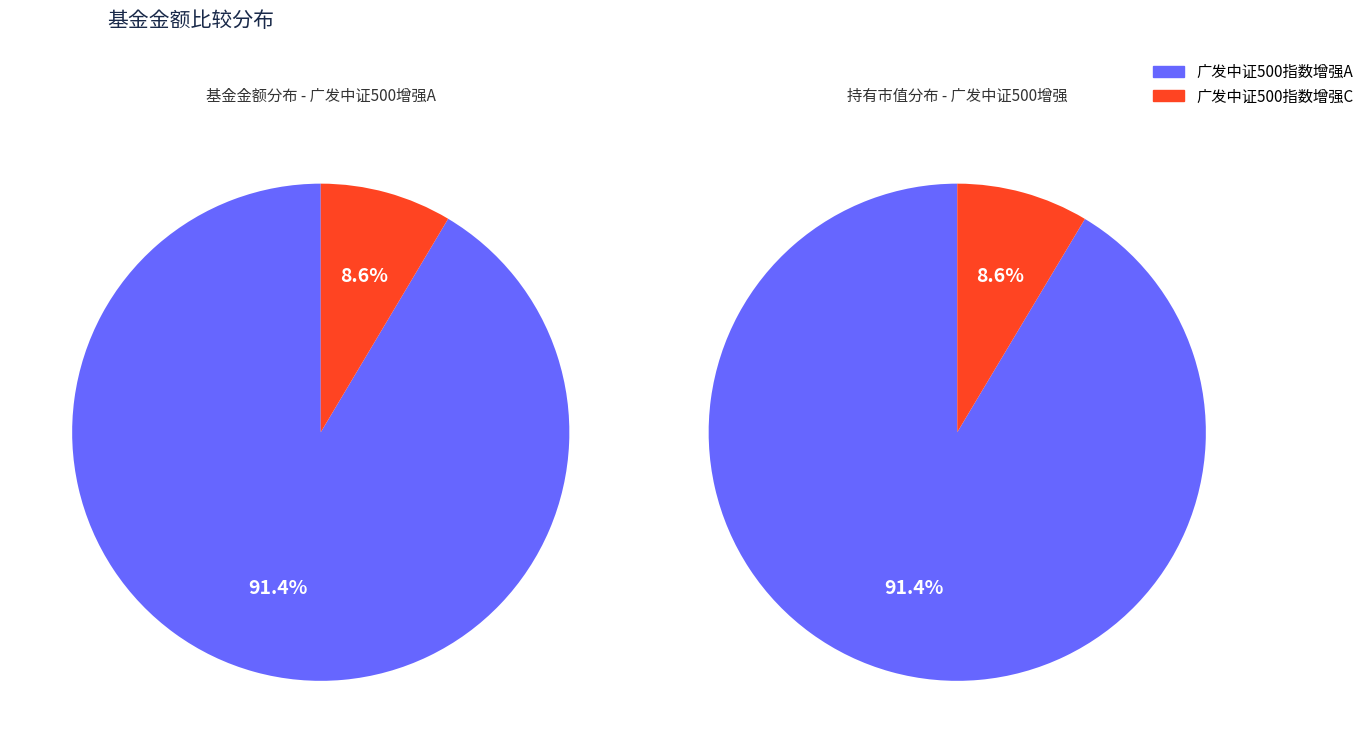

What portion of the pie excludes 广发中证500指数增强C?

91.4%